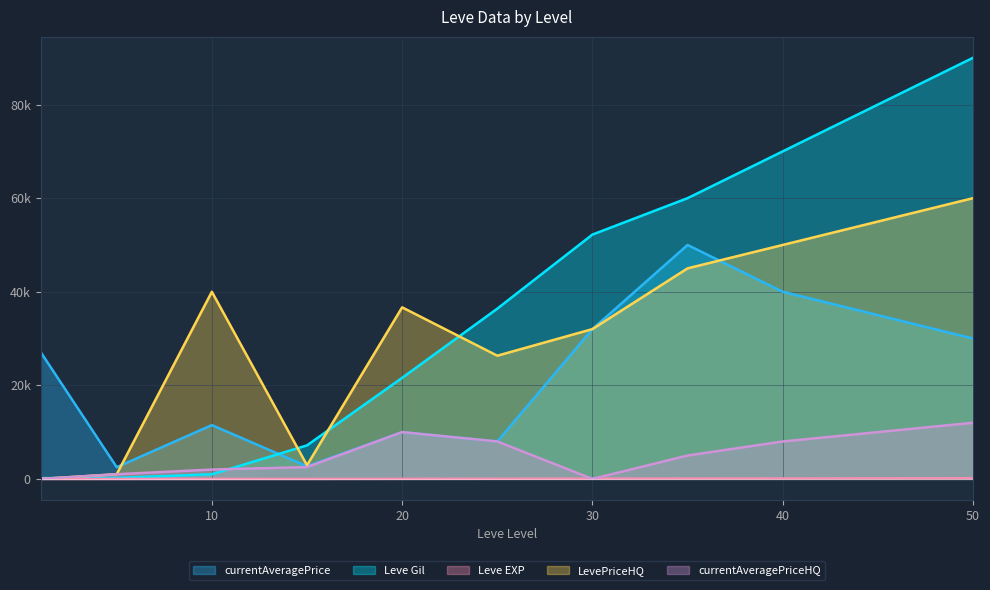

What is the value of the Leve Gil point at the 8th from the left?

60000